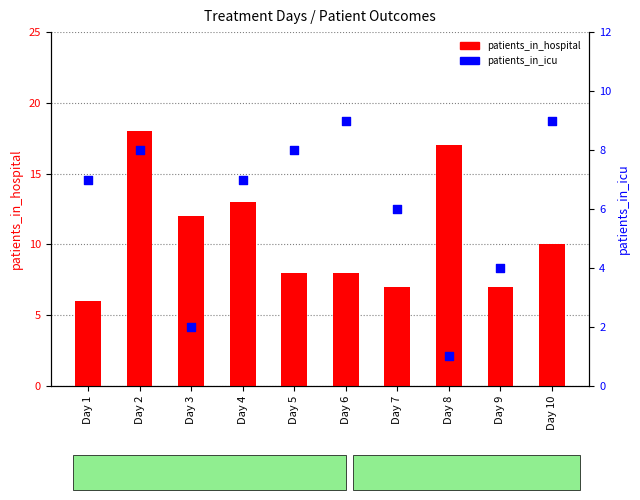

Which series has the largest Y range (max minus min)?

patients_in_hospital